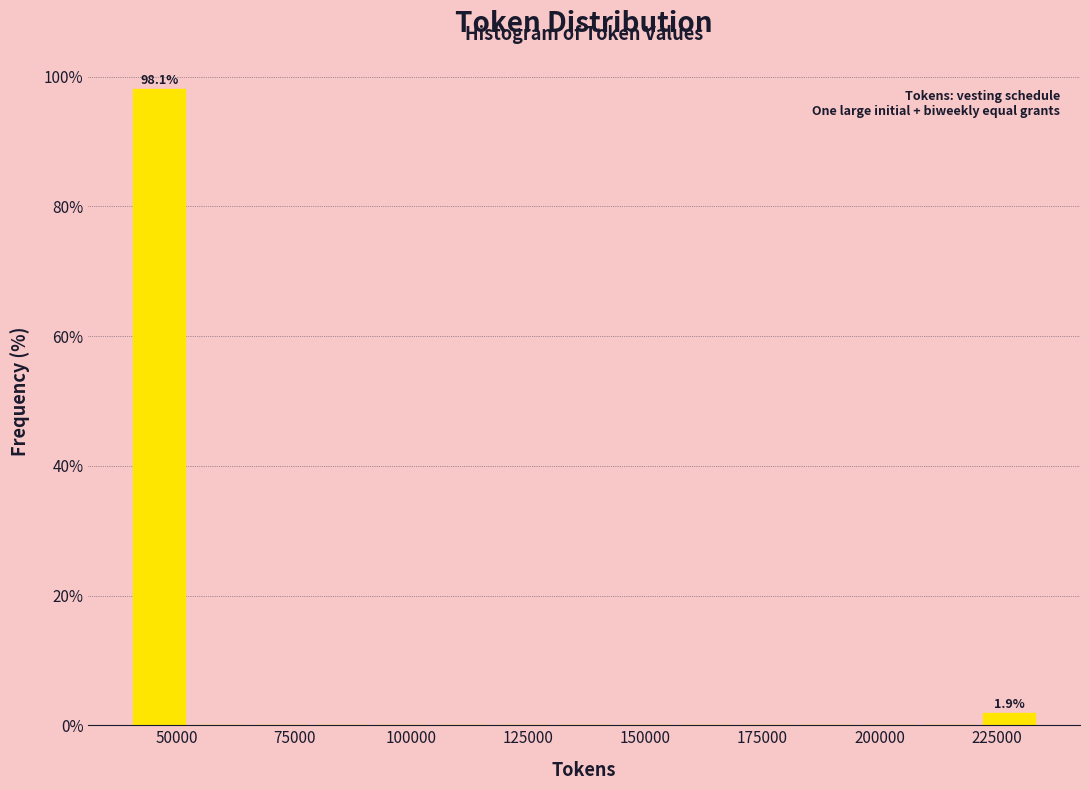

Read against the x-axis, roughly where is the centre of the tallest bar?

45000